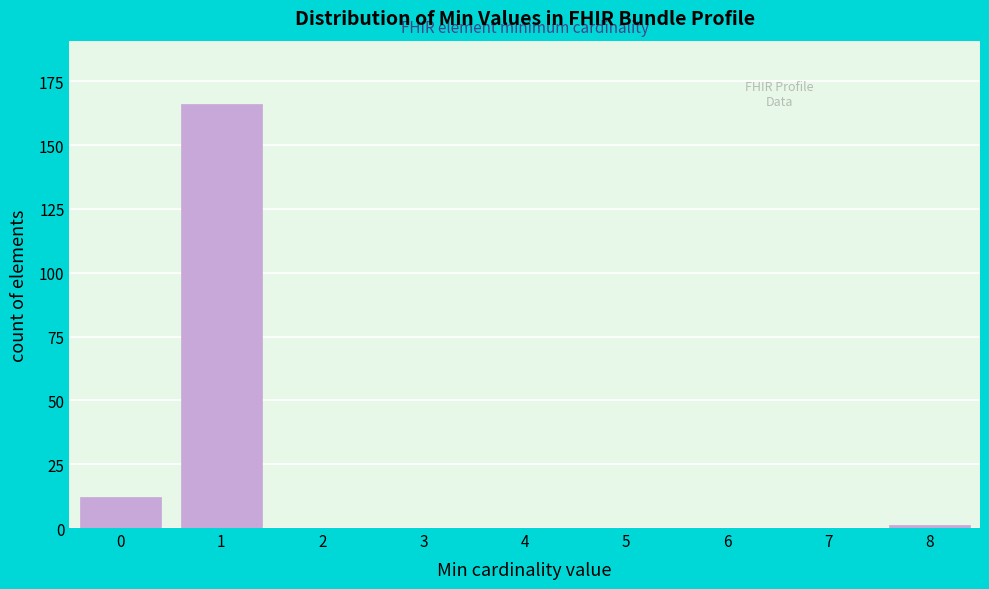

Reading right to left, transcribe all the data shown in this chart.

8=1	7=0	6=0	5=0	4=0	3=0	2=0	1=166	0=12